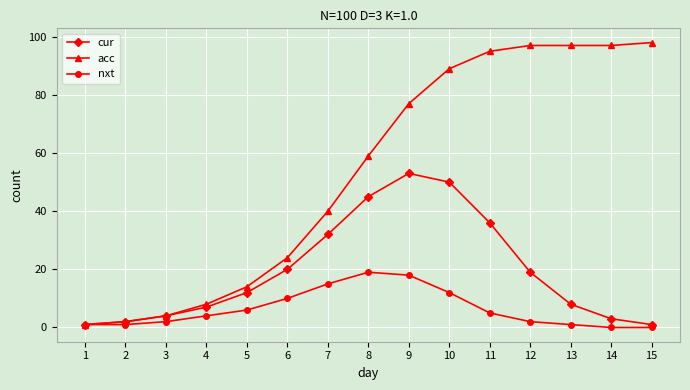

Reading right to left, what are all the values shown in this chart?

cur: 1	3	8	19	36	50	53	45	32	20	12	7	4	2	1
acc: 98	97	97	97	95	89	77	59	40	24	14	8	4	2	1
nxt: 0	0	1	2	5	12	18	19	15	10	6	4	2	1	1